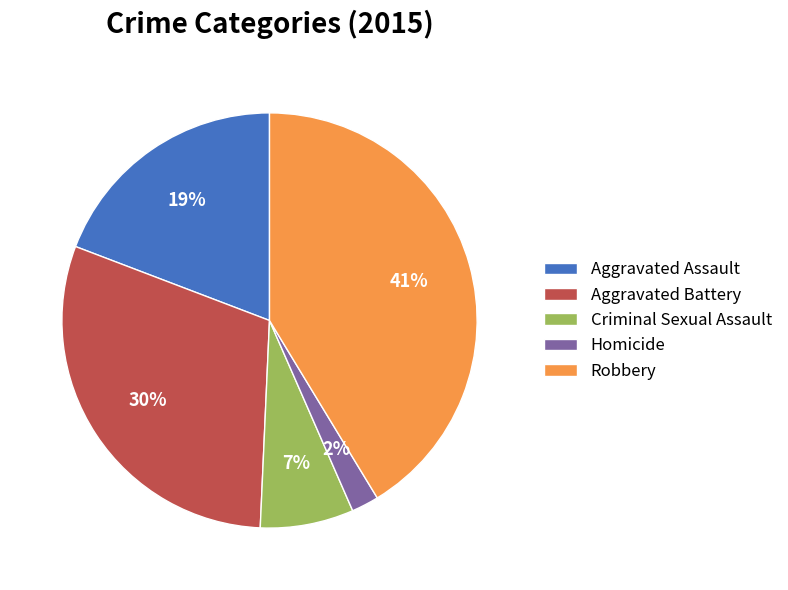

Do Aggravated Battery and Robbery together represent more than half of the pie?

Yes